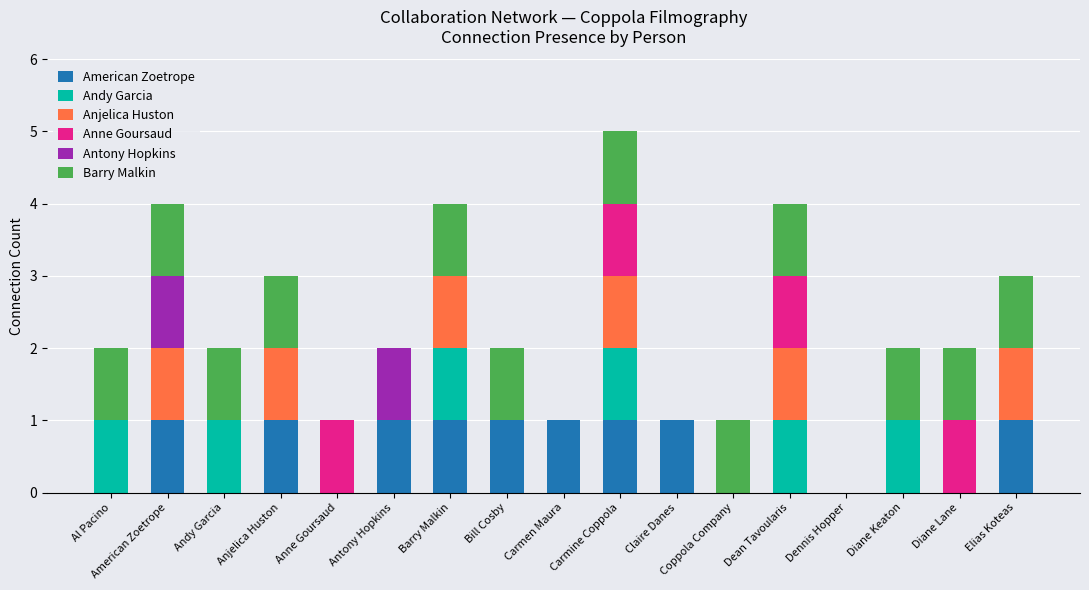

What are all the series names shown in the legend?

American Zoetrope, Andy Garcia, Anjelica Huston, Anne Goursaud, Antony Hopkins, Barry Malkin